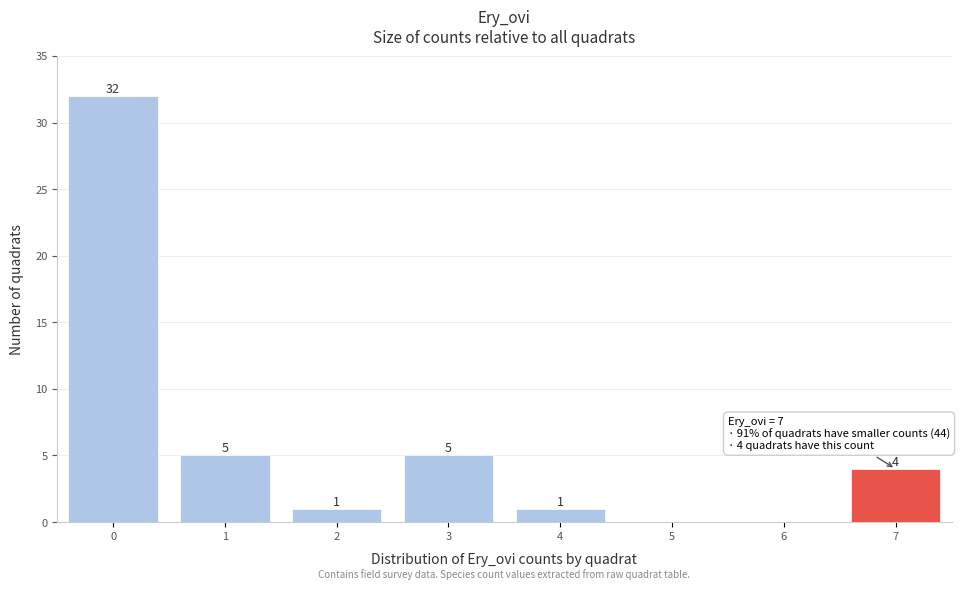

Reading left to right, transcribe all the data shown in this chart.

0=32	1=5	2=1	3=5	4=1	5=0	6=0	7=4